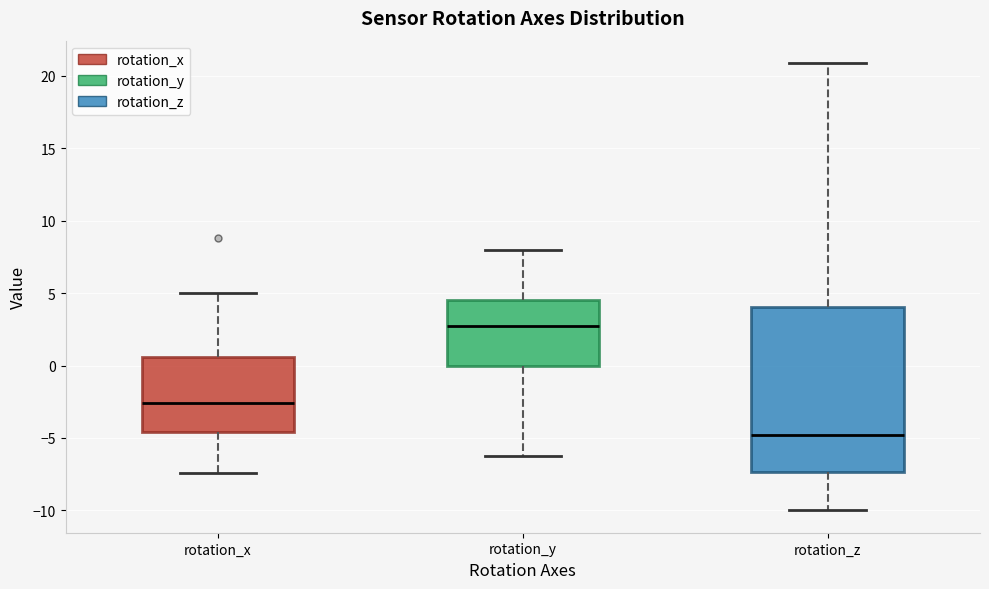

Where is the upper edge of the box for rotation_y on the y-axis? The values are not printed on the chart, so give them approximately, as read against the axis.

4.5